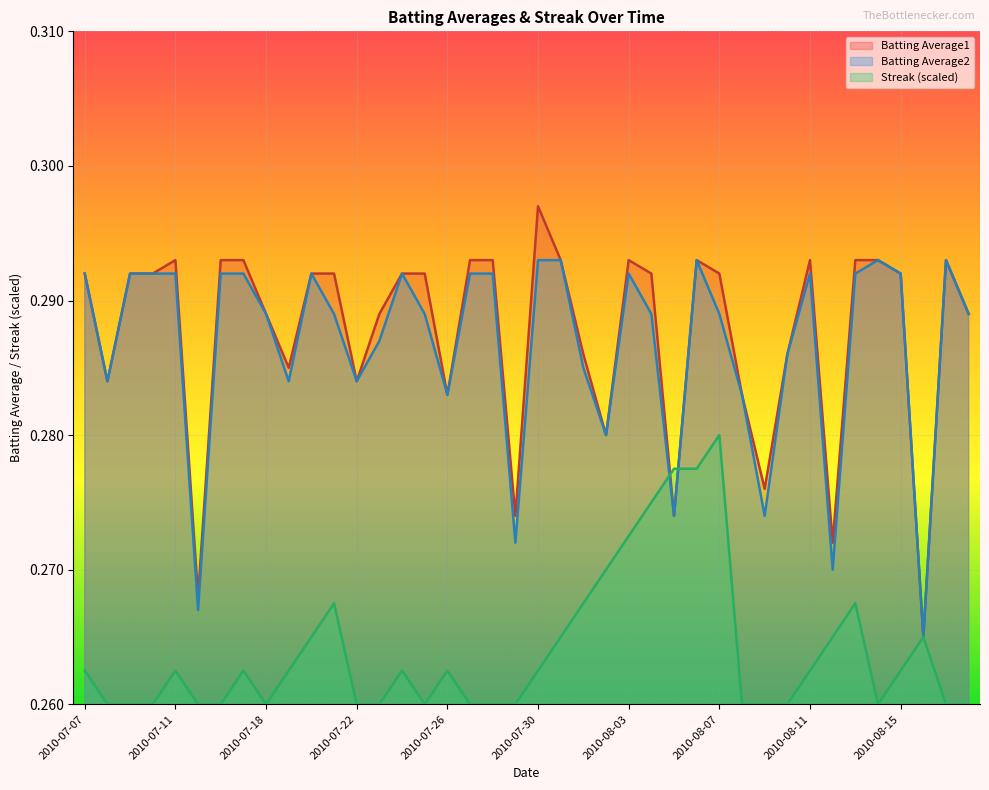

What position from the left is 2010-07-27?

18